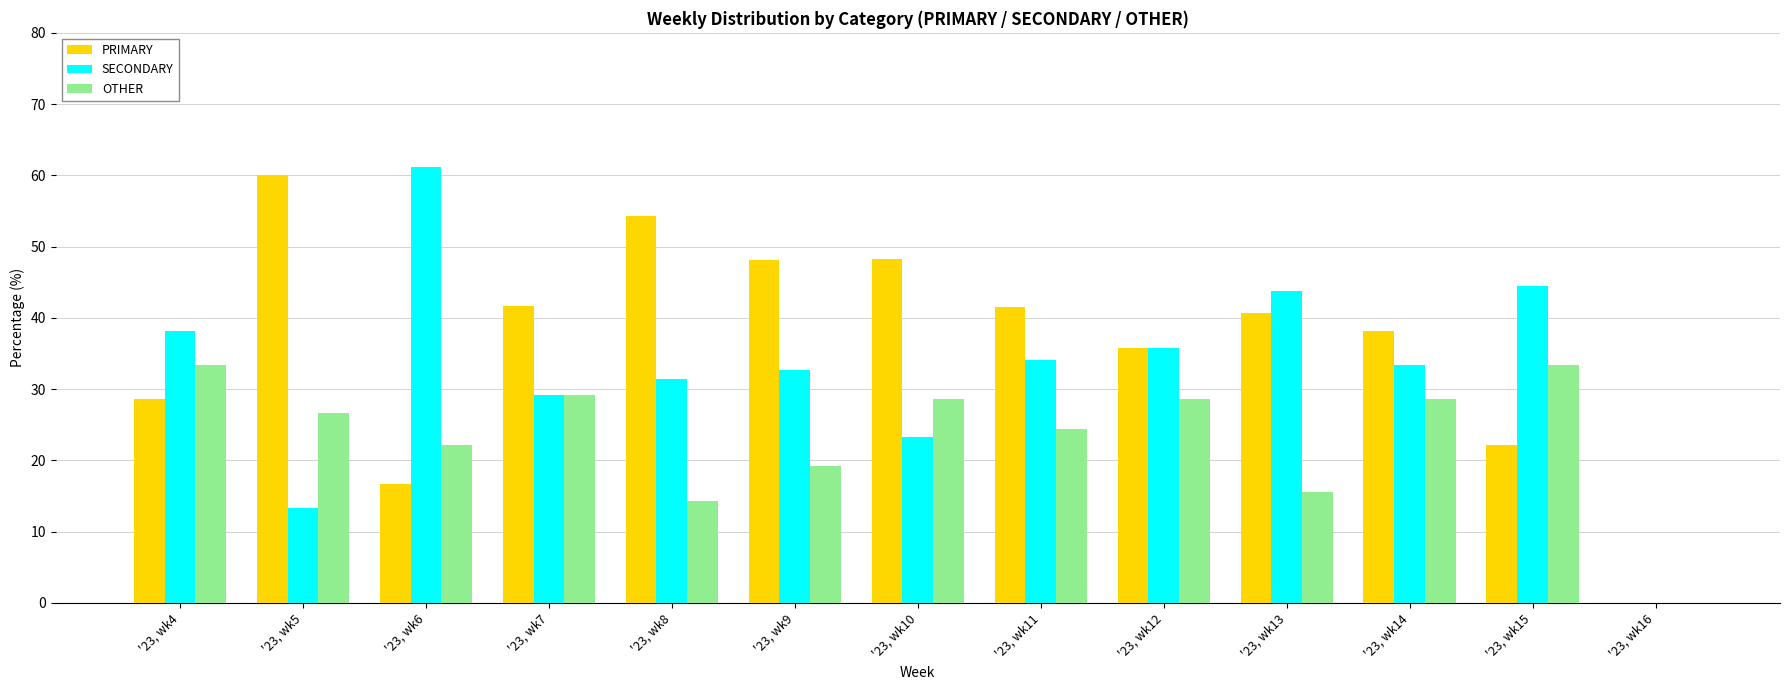

What is the maximum value for SECONDARY?

61.1